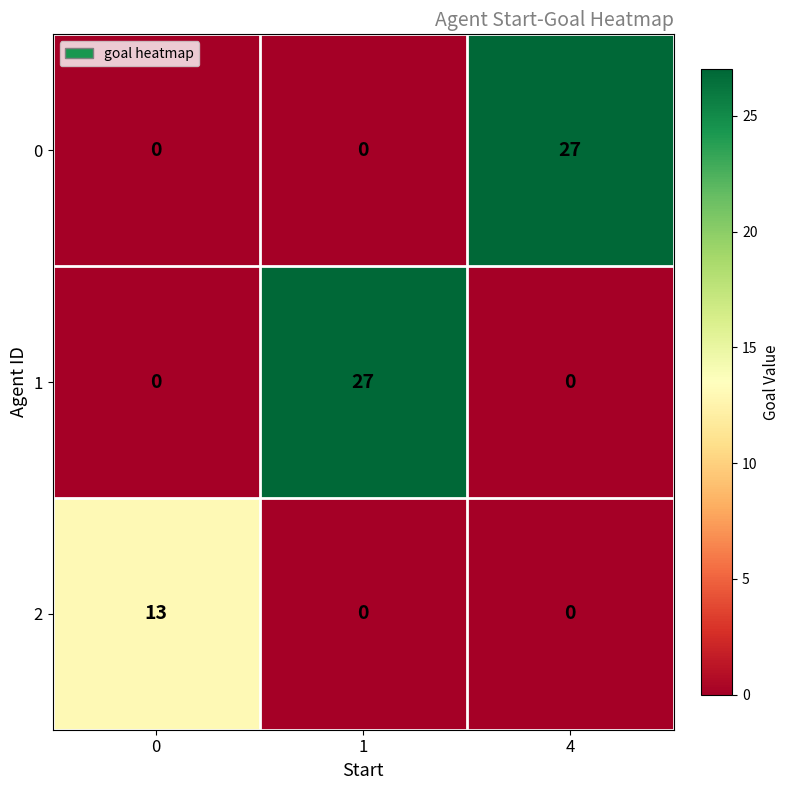

Is it true that 0 equals 0 at 0?

True